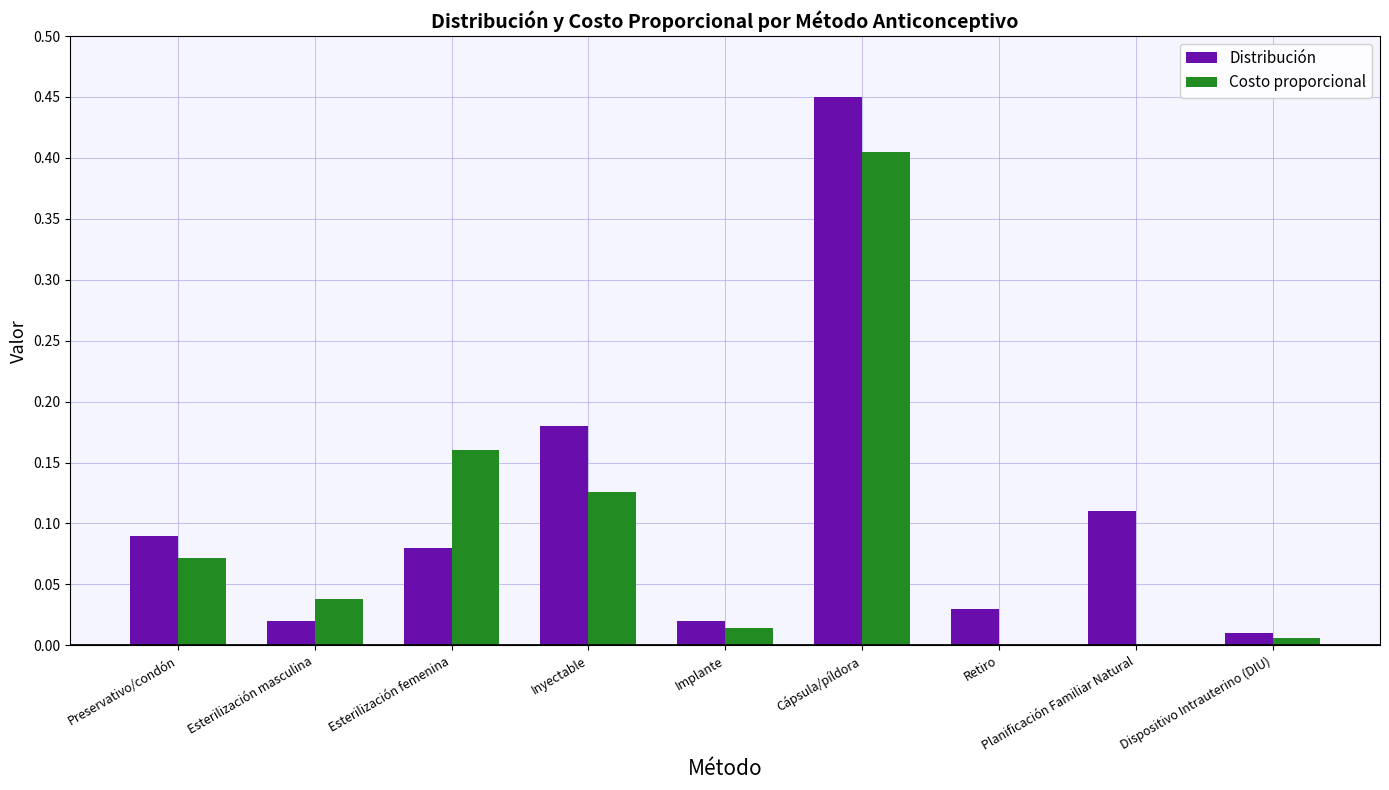

How many distinct data groups are displayed?

2